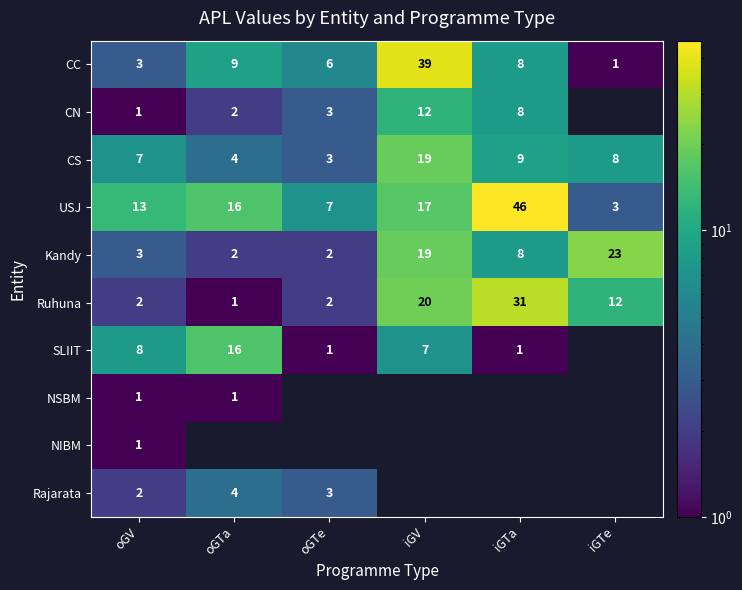

Which category has the highest value across all series?

iGTa